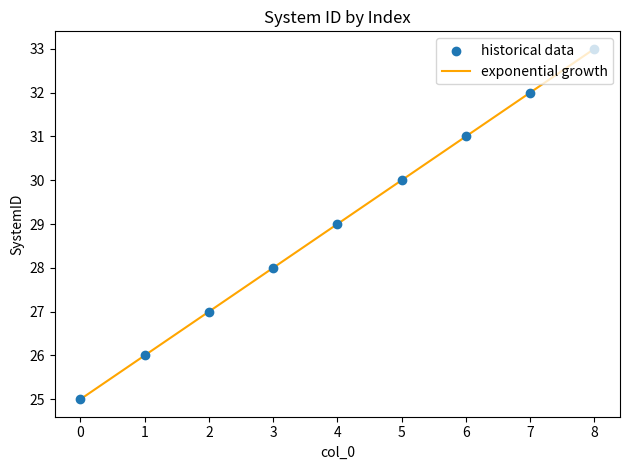

What is the difference between the maximum and minimum values?

8